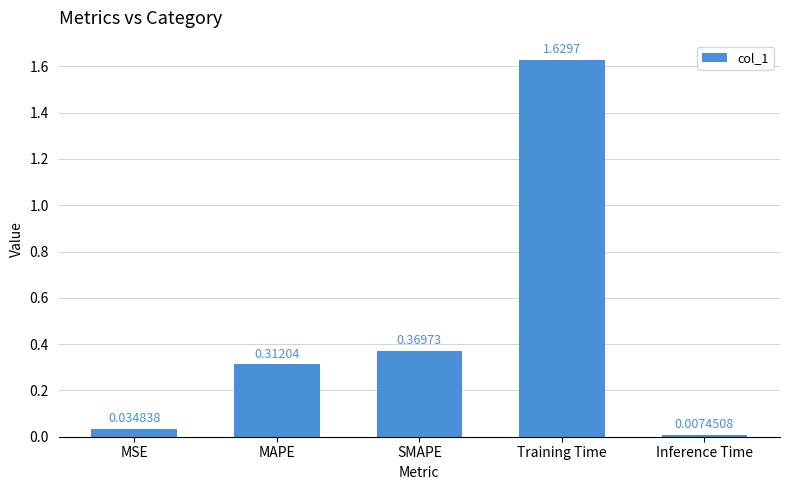

Which category has the highest value across all series?

Training Time